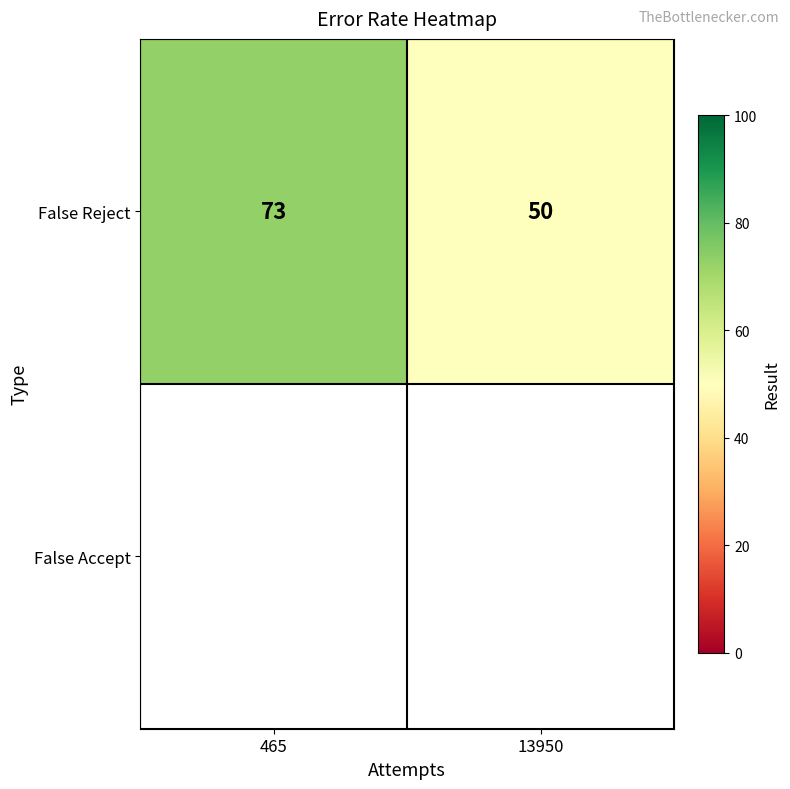

What is the maximum value shown in the chart?

73